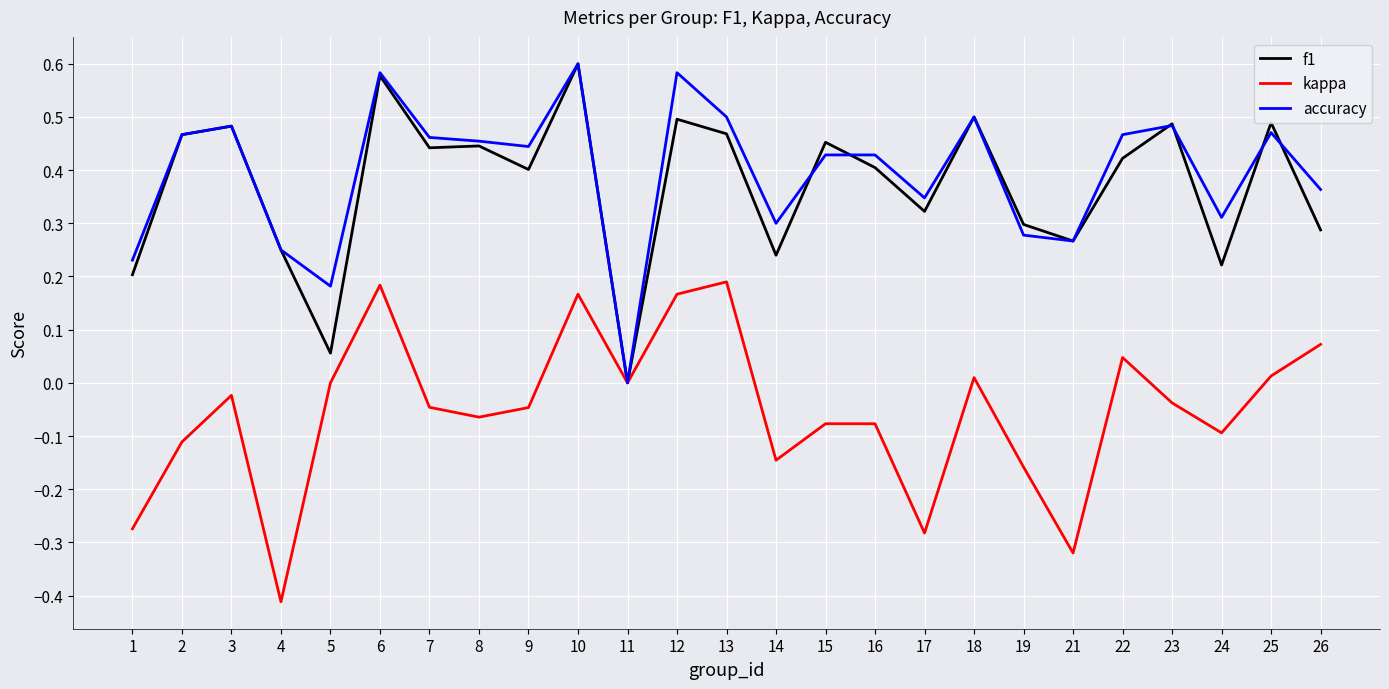

Is it true that f1 equals 0.6 at 10?

True